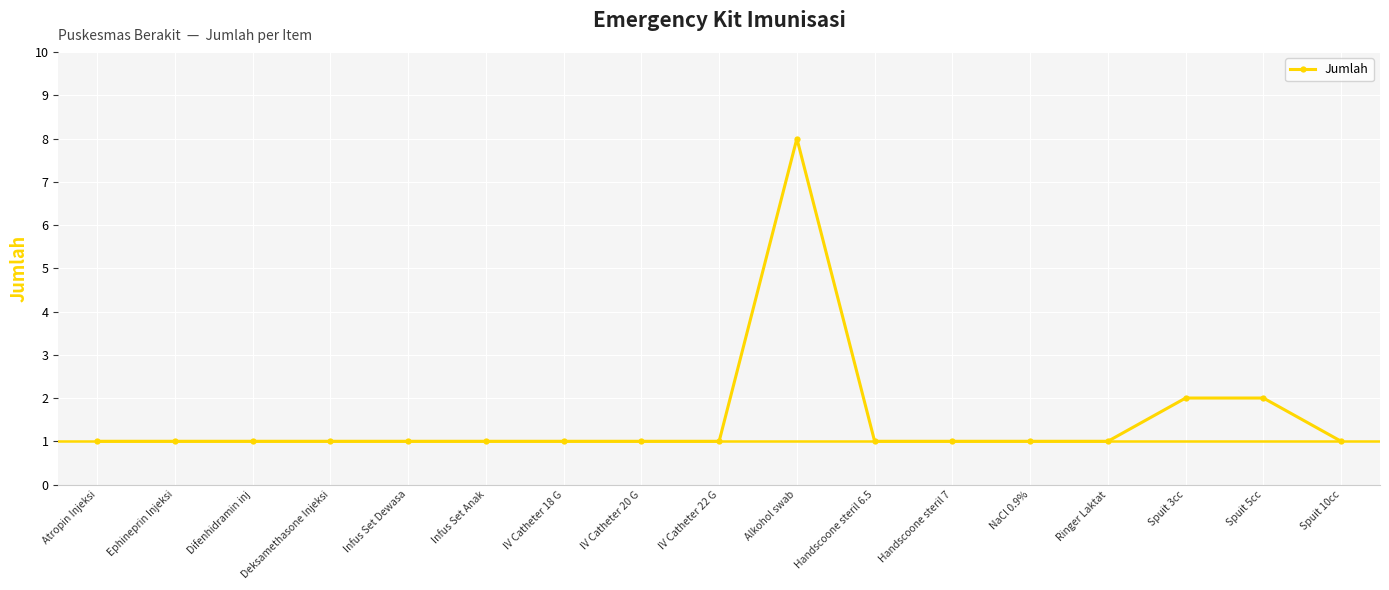

What is the value of the 3rd point from the left?

1